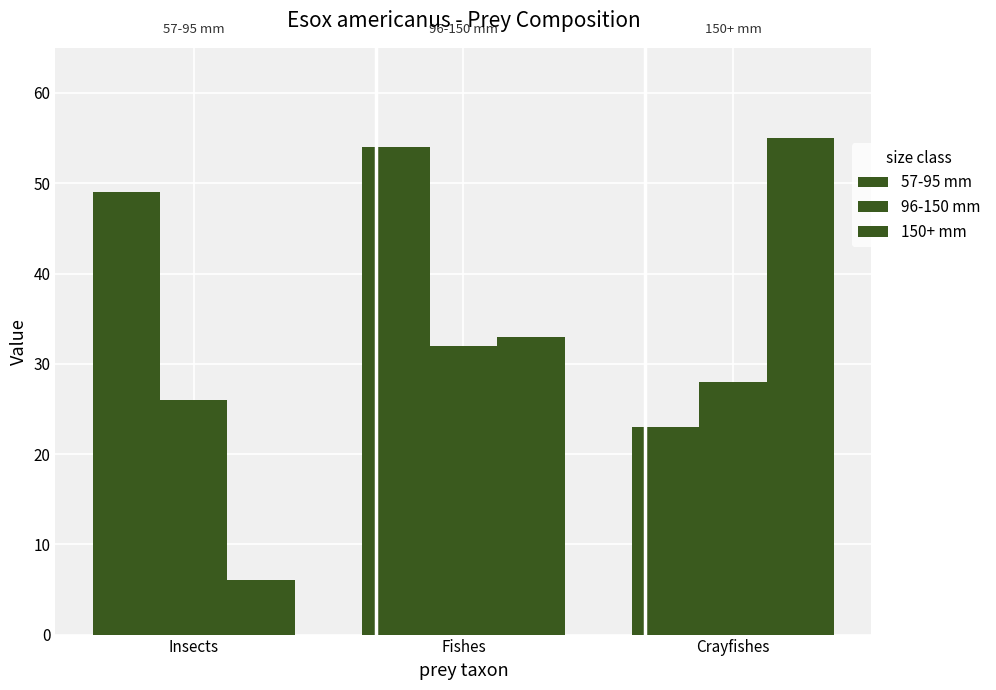

True or false: 96-150 mm has a value of 38 at Insects.

False